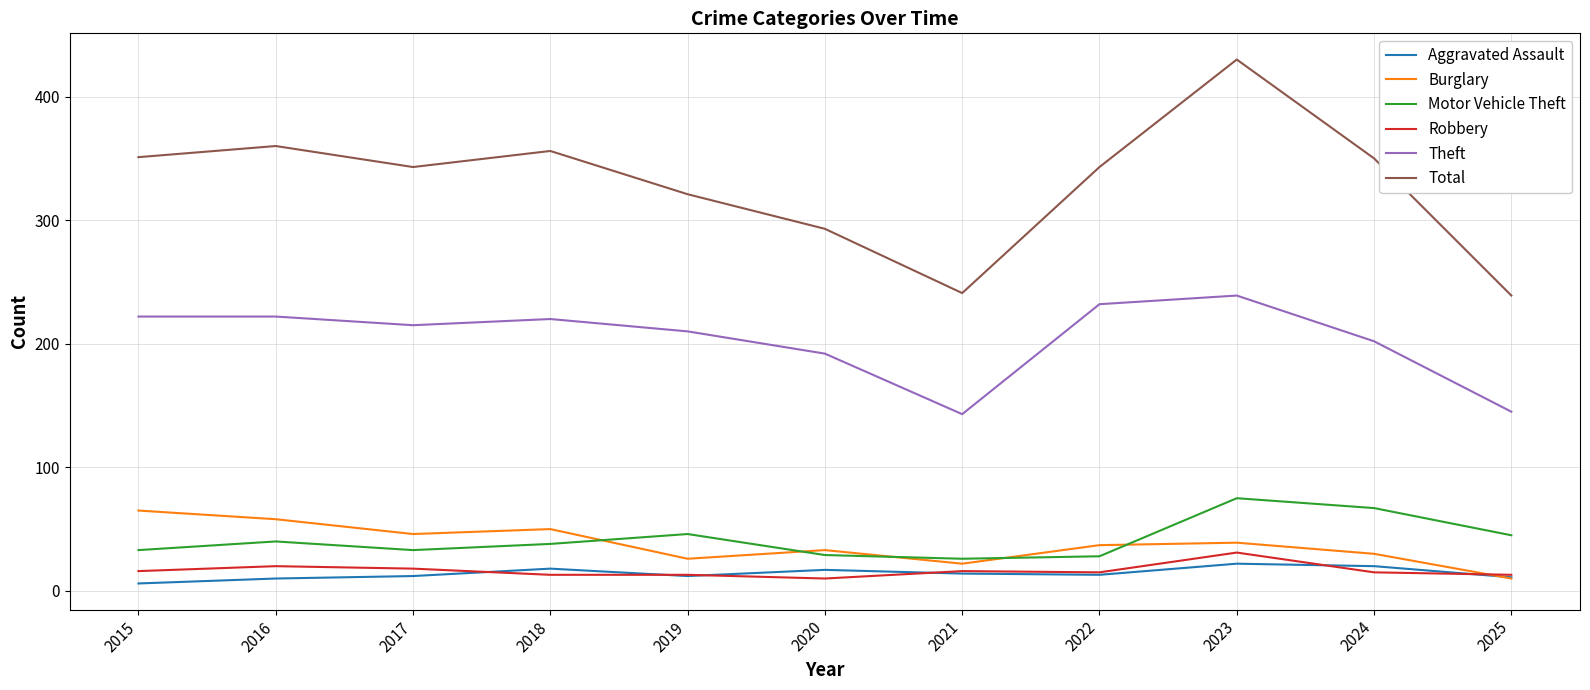

True or false: Total and Motor Vehicle Theft cross at least once.

False